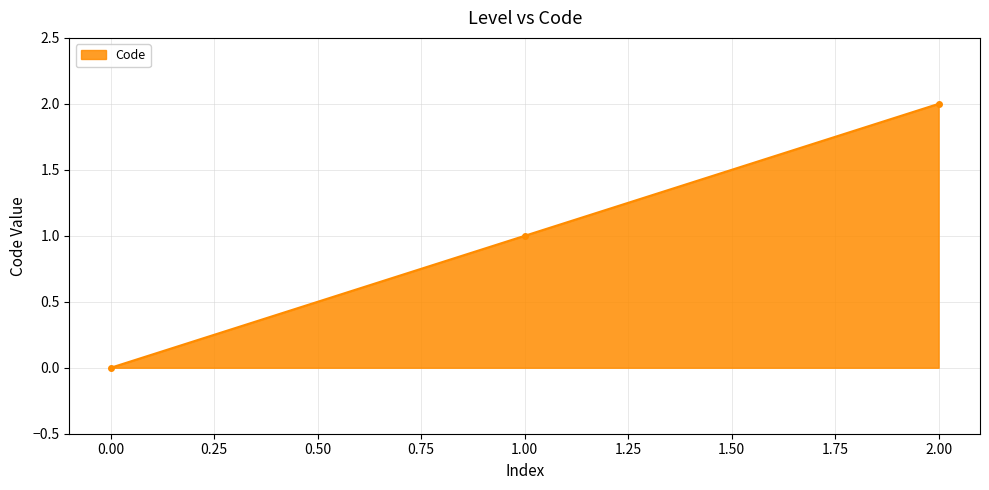

Between 2.00 and 1.00, which is larger?

2.00